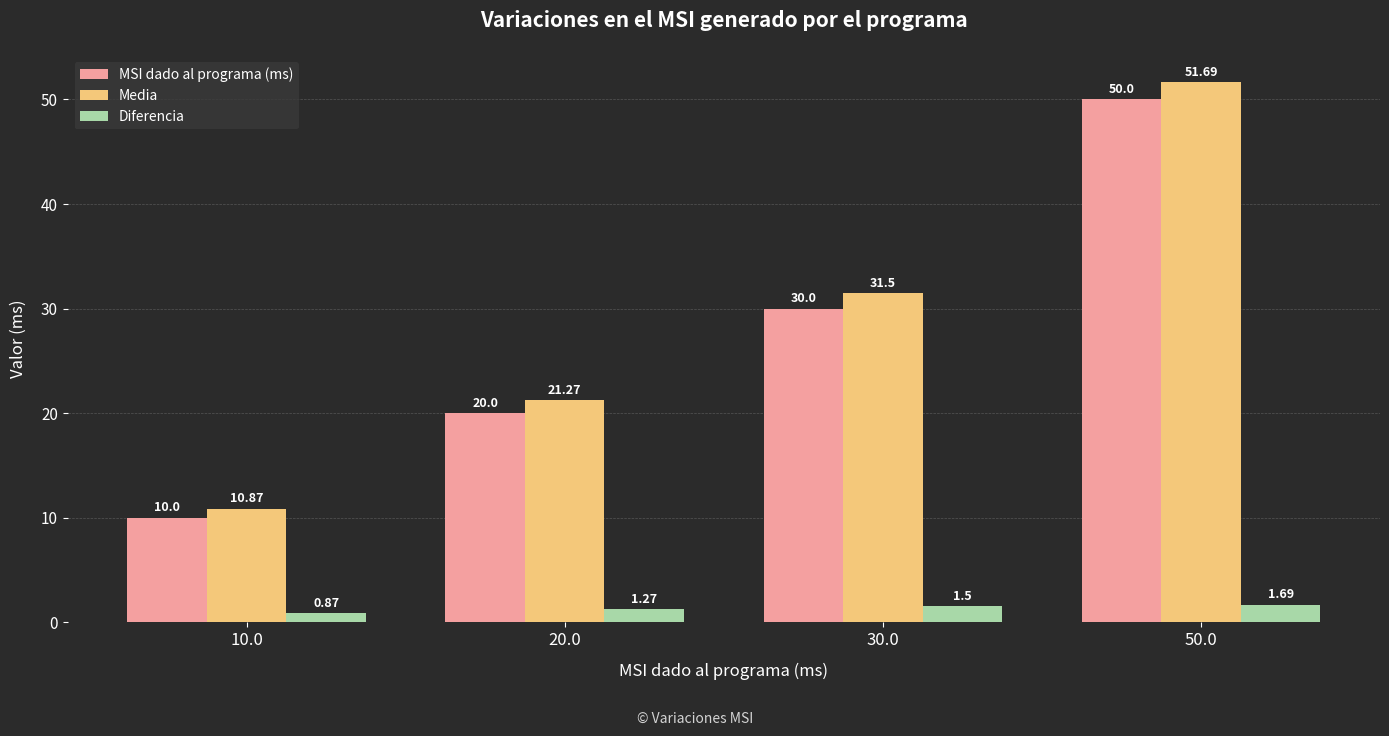

How many categories are shown in the chart?

4